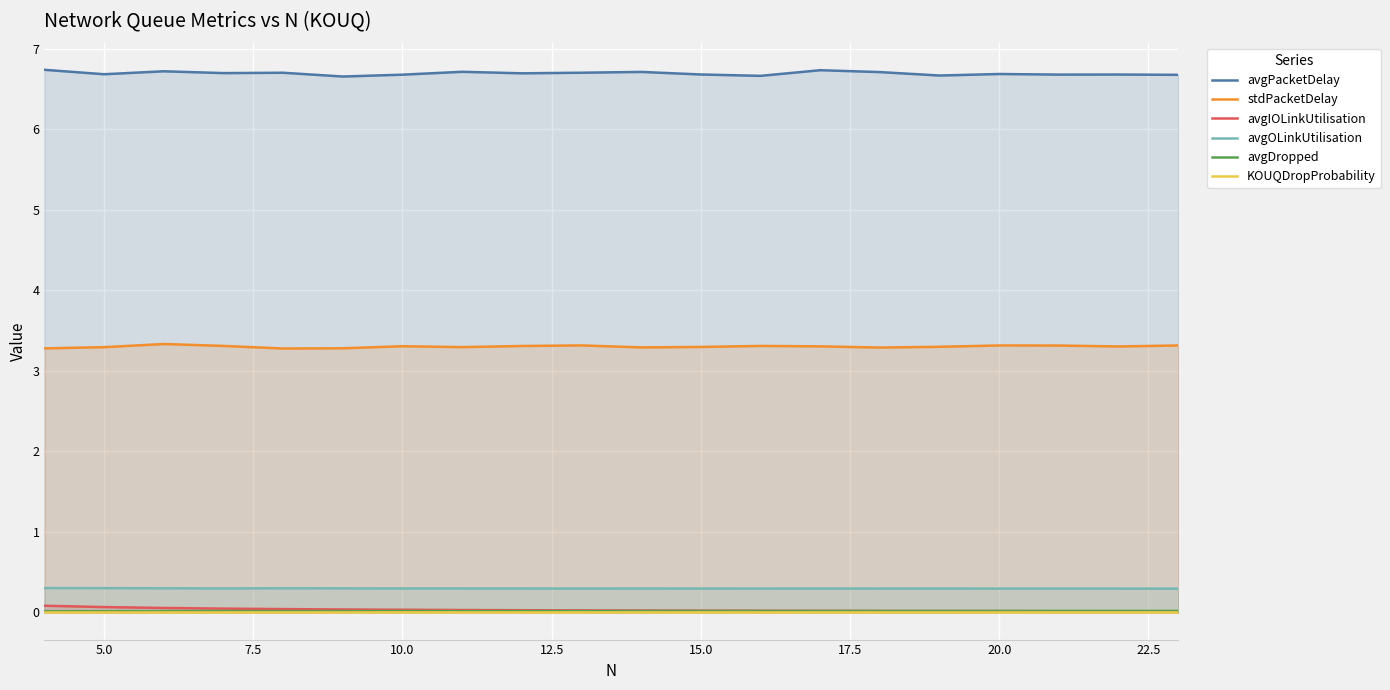

True or false: stdPacketDelay and KOUQDropProbability intersect in this chart.

False